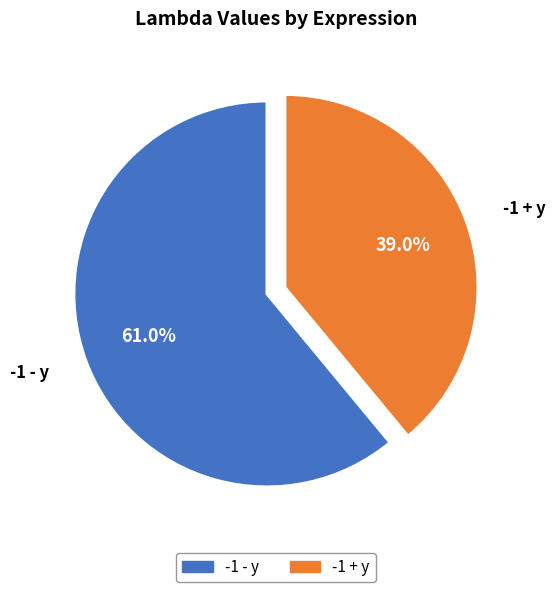

True or false: -1 - y accounts for 52% of the total.

False